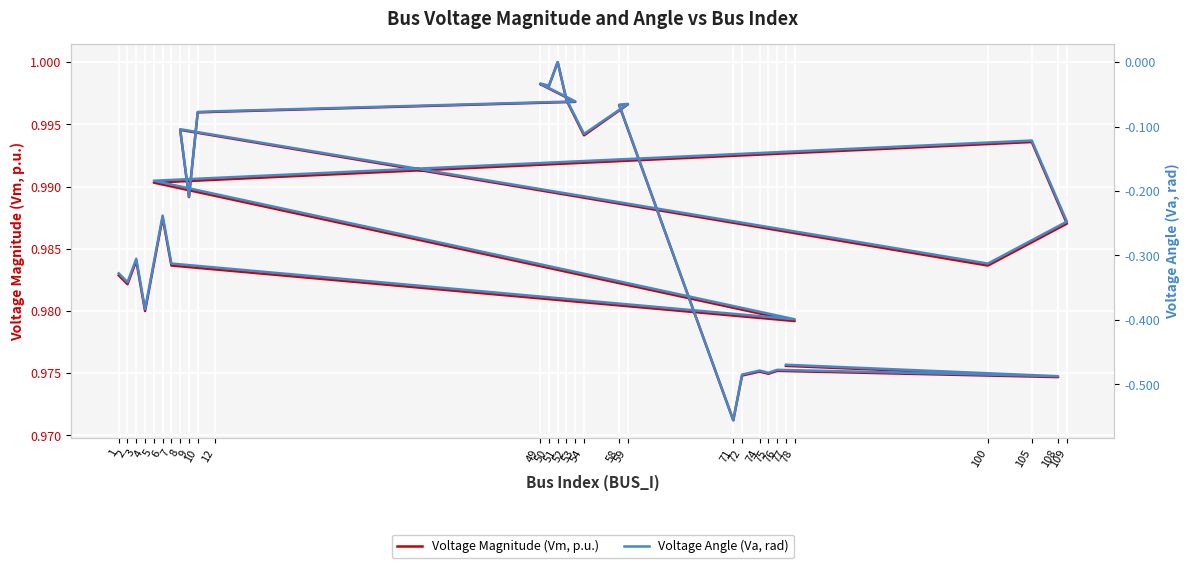

What is the sum of the Voltage Angle (Va, rad) values at 58 and 5?

-0.3